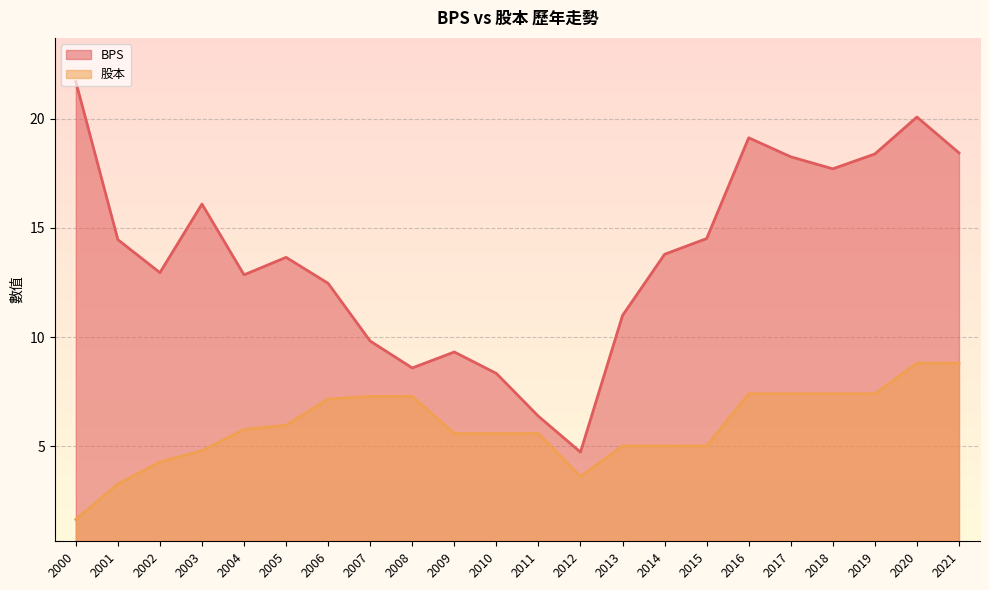

True or false: 股本 and BPS intersect in this chart.

False